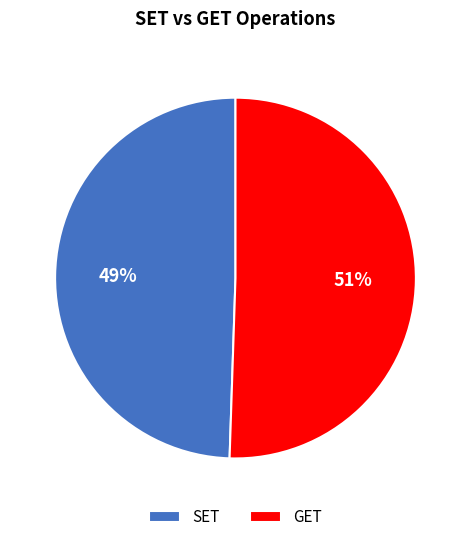

To the nearest percent, what is the average slice percentage?

50%